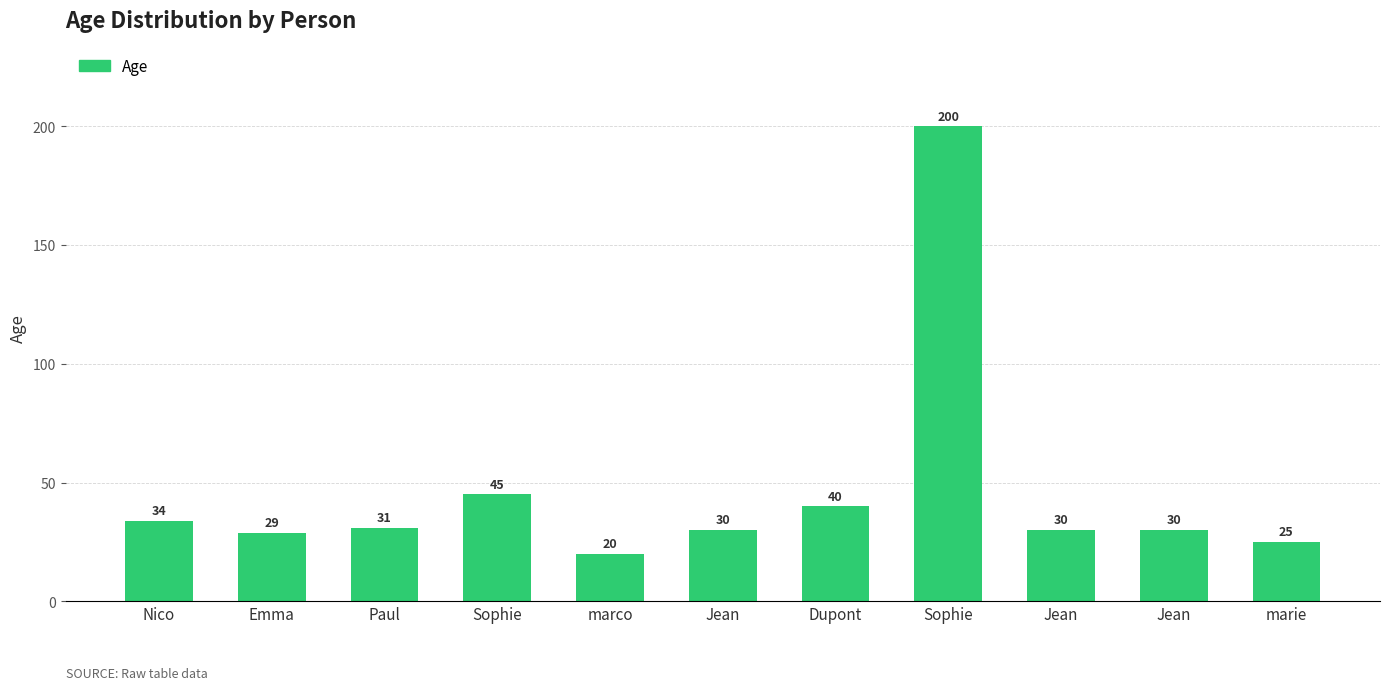

At which label is the value closest to 110?

Sophie